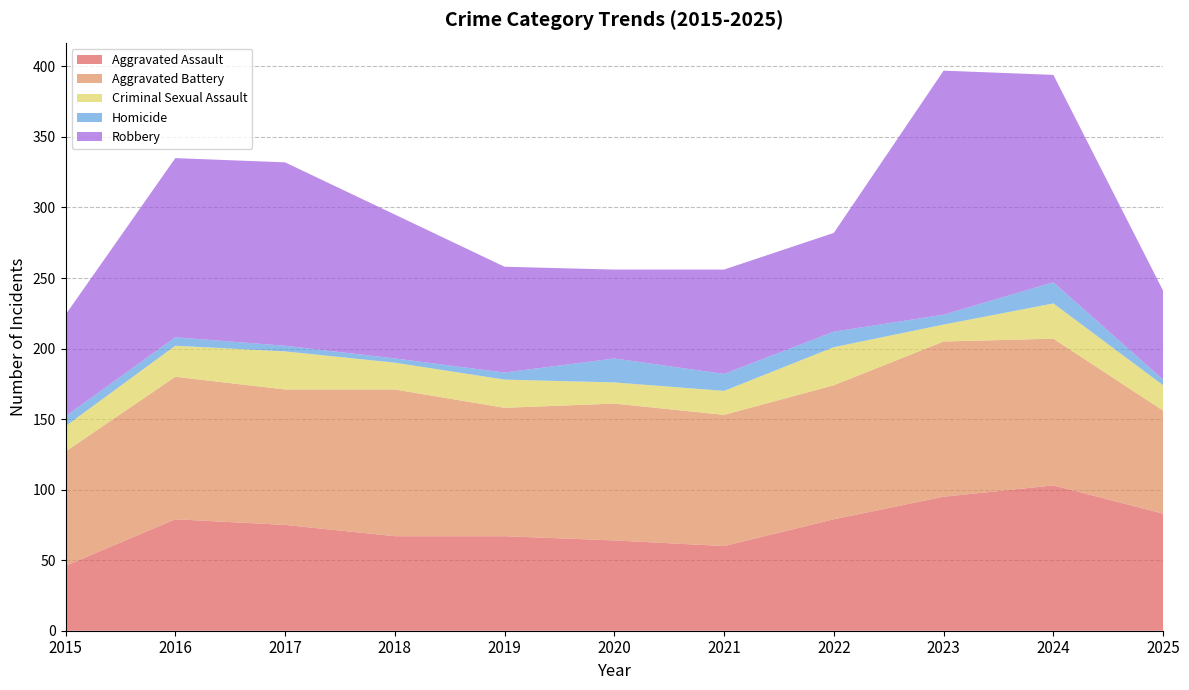

Reading right to left, what are all the values shown in this chart?

Aggravated Assault: 2025=83	2024=103	2023=95	2022=79	2021=60	2020=64	2019=67	2018=67	2017=75	2016=79	2015=46
Aggravated Battery: 2025=73	2024=104	2023=110	2022=95	2021=93	2020=97	2019=91	2018=104	2017=96	2016=101	2015=81
Criminal Sexual Assault: 2025=18	2024=25	2023=12	2022=27	2021=17	2020=15	2019=20	2018=19	2017=27	2016=22	2015=18
Homicide: 2025=4	2024=15	2023=7	2022=11	2021=12	2020=17	2019=5	2018=3	2017=4	2016=6	2015=7
Robbery: 2025=63	2024=147	2023=173	2022=70	2021=74	2020=63	2019=75	2018=102	2017=130	2016=127	2015=72